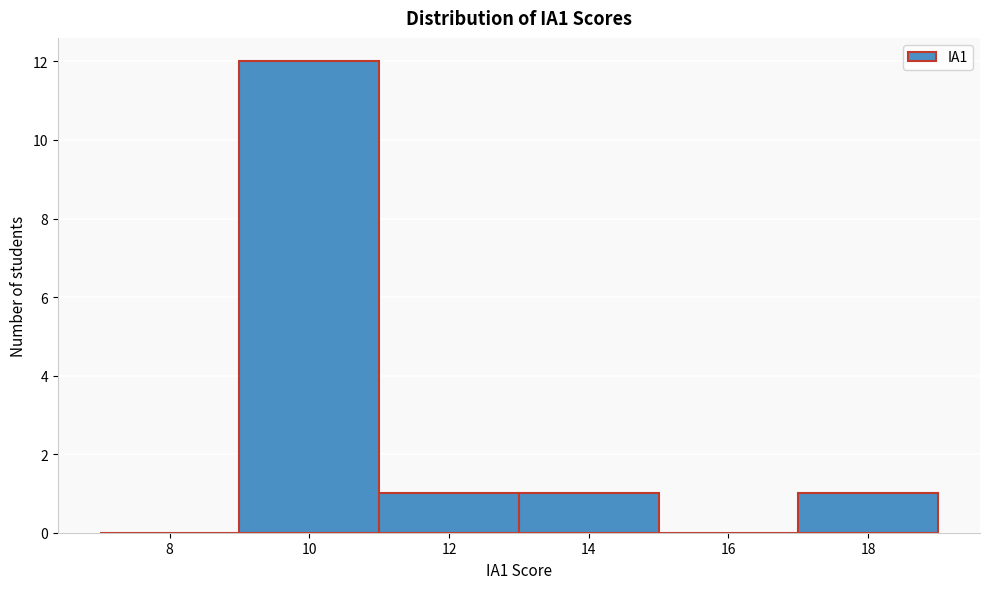

Reading left to right, list all the values displayed in this chart.

8=0	10=12	12=1	14=1	16=0	18=1